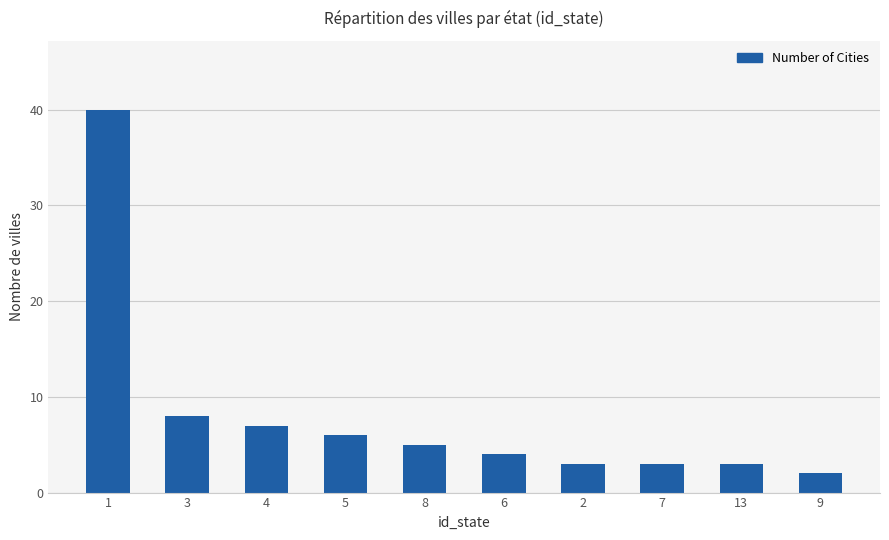

How many values are below 5?

5